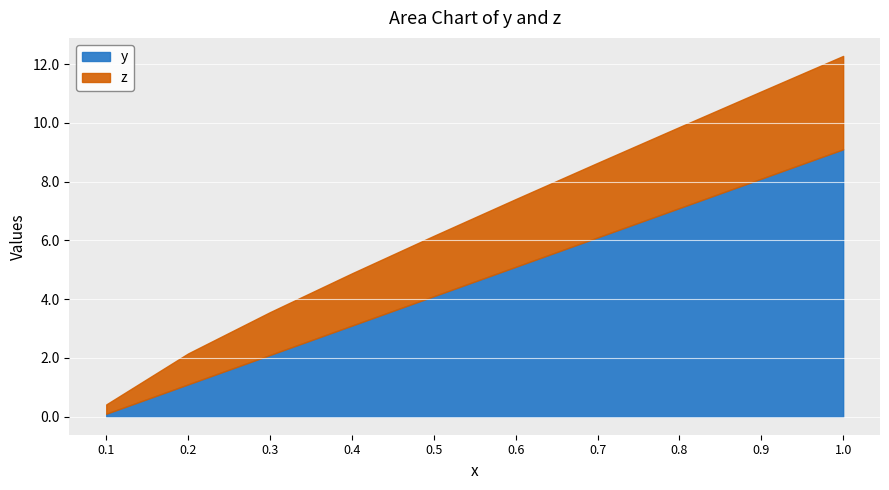

Reading left to right, list all the values displayed in this chart.

y: 0.1	1.1	2.1	3.1	4.1	5.1	6.1	7.1	8.1	9.1
z: 0.4	2.2	3.6	4.9	6.2	7.4	8.6	9.9	11.1	12.3